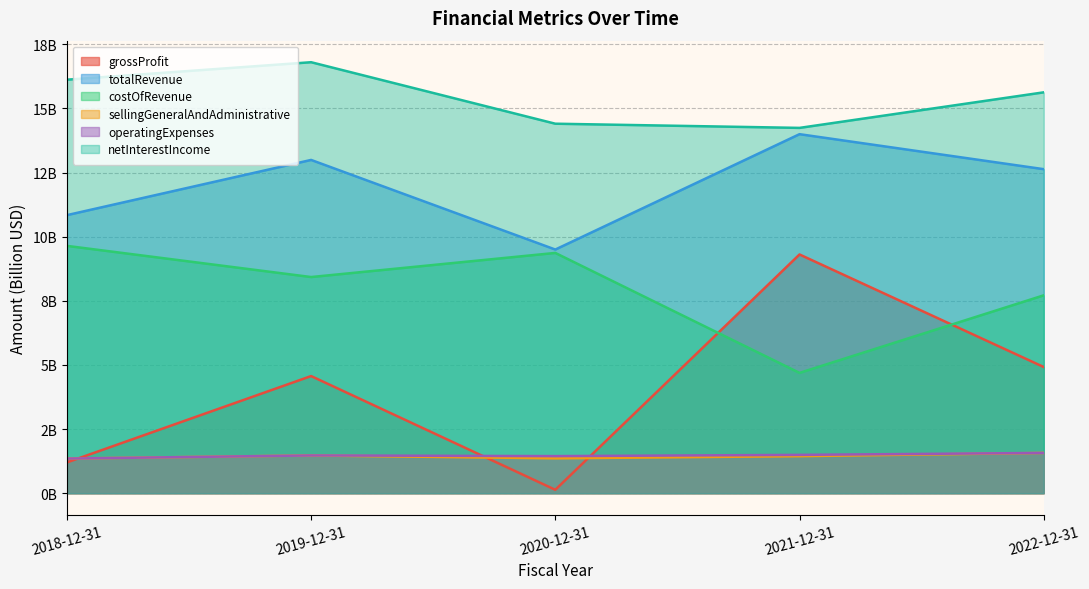

True or false: grossProfit and totalRevenue intersect in this chart.

False